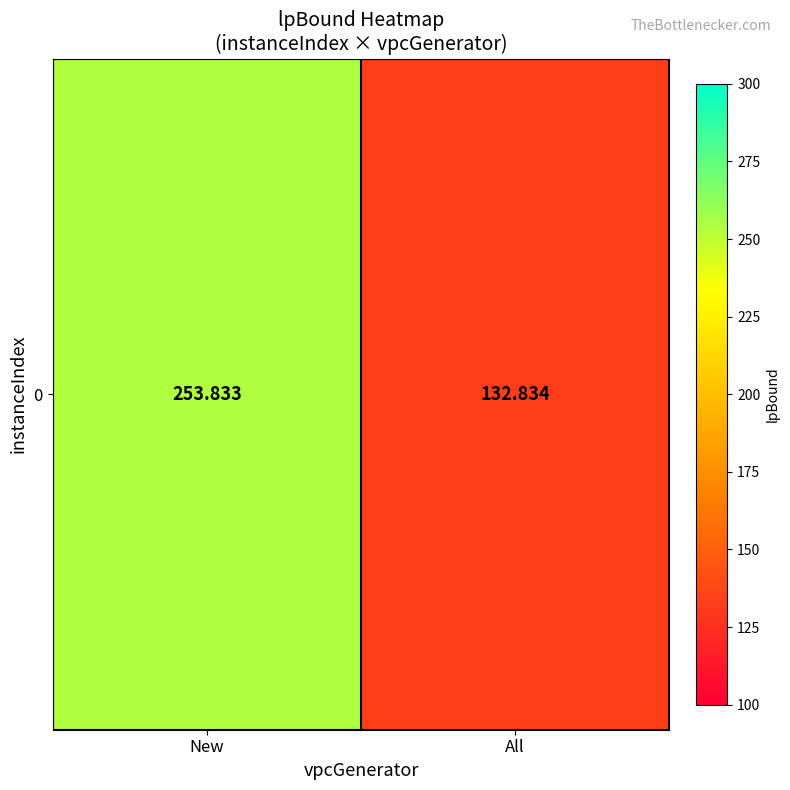

Reading left to right, transcribe all the data shown in this chart.

253.8	132.8